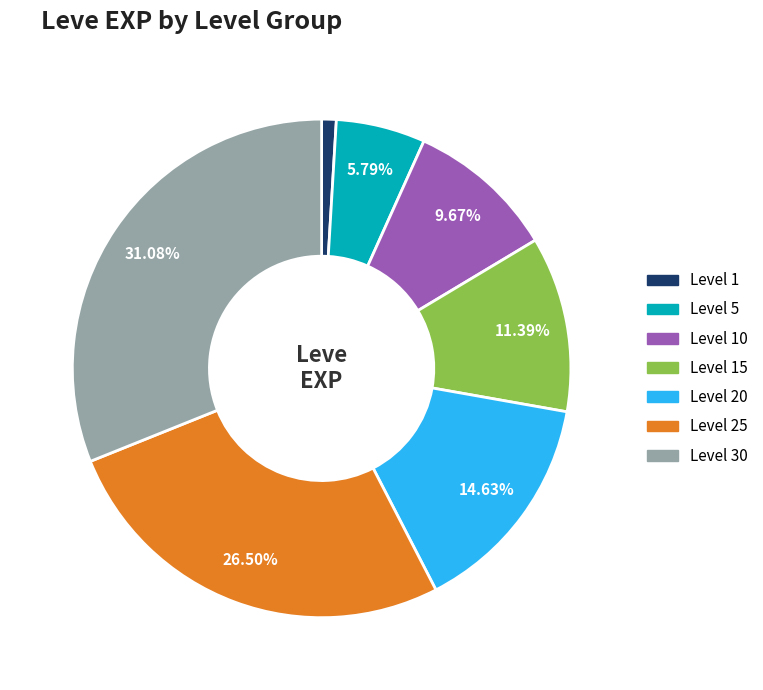

Does any single category account for the majority?

No